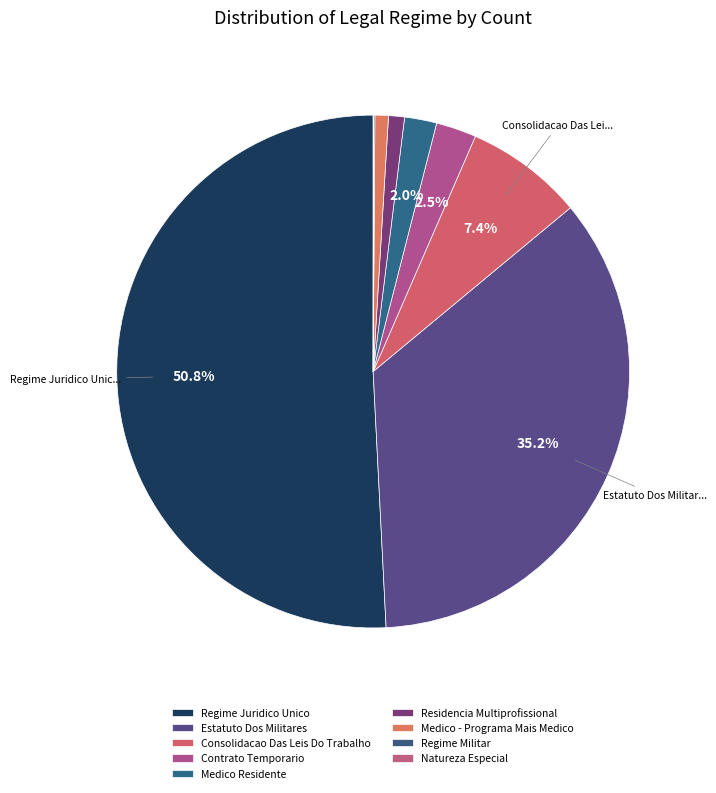

How many slices are in this pie chart?

9